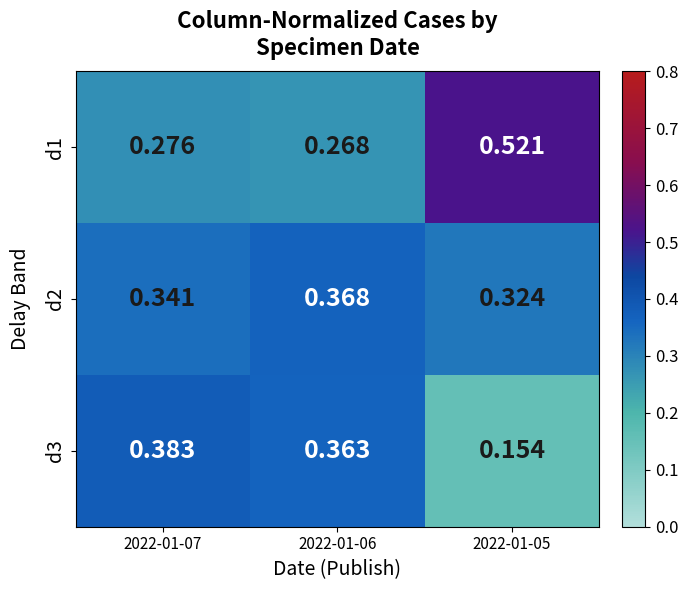

Is the value of d1 at 2022-01-07 greater than the value of d2 at 2022-01-06?

No